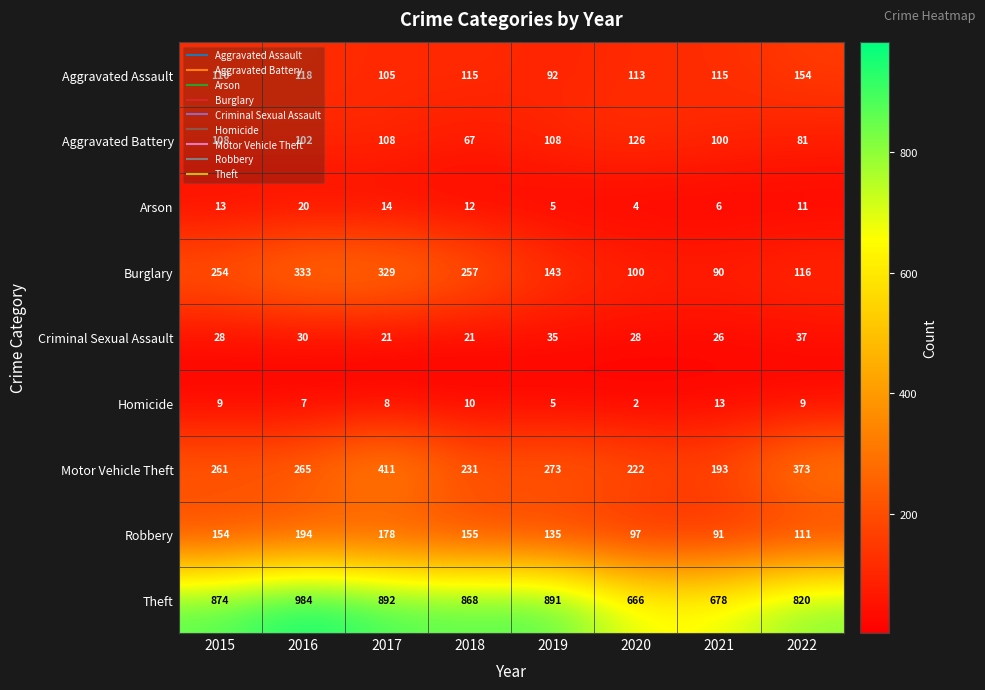

Rank the series at 2016 from lowest to highest value.

Homicide, Arson, Criminal Sexual Assault, Aggravated Battery, Aggravated Assault, Robbery, Motor Vehicle Theft, Burglary, Theft